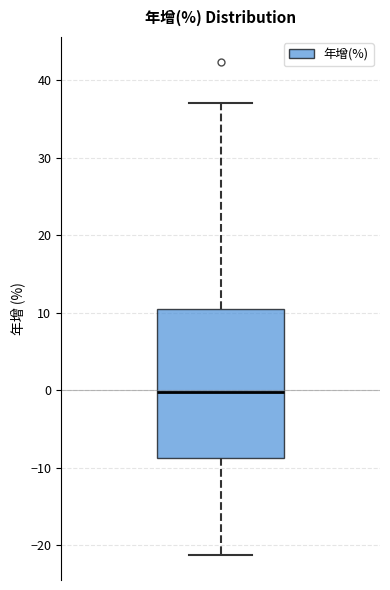

Read this box plot against the y-axis: the position of the median line, the range covered by the box, and the ends of both whiskers. The values are not printed on the chart, so give them approximately, as read against the axis.

median 0, box -9 to 11, whiskers -21 to 37